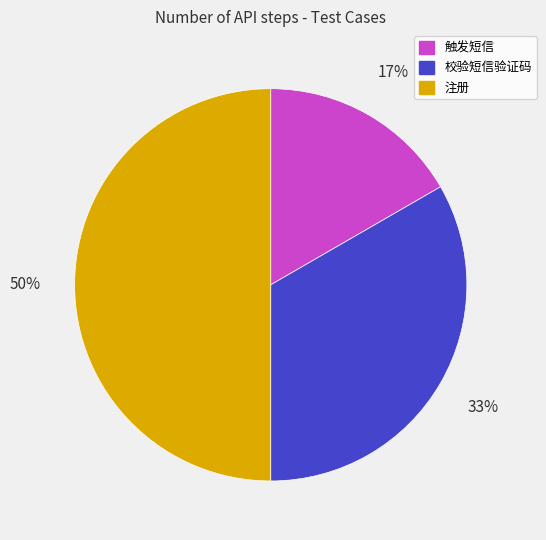

To the nearest percent, what is the average slice percentage?

33%